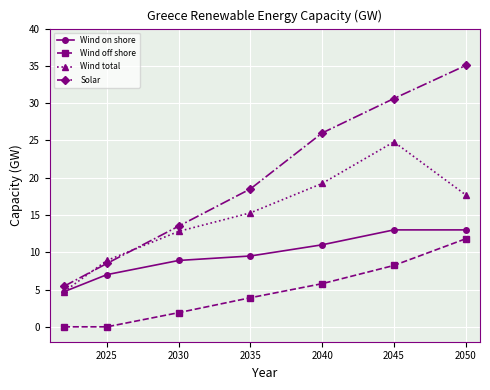

What is the sum of all Wind off shore values?

31.6